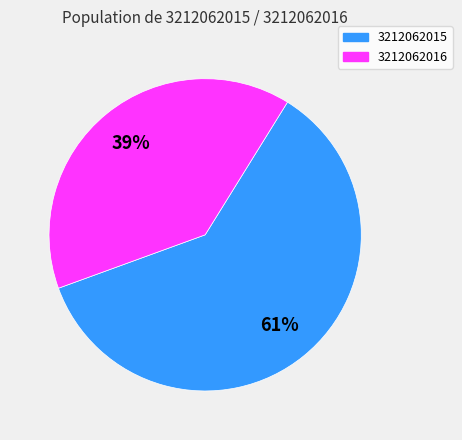

Is there any slice that represents more than half of the pie?

Yes